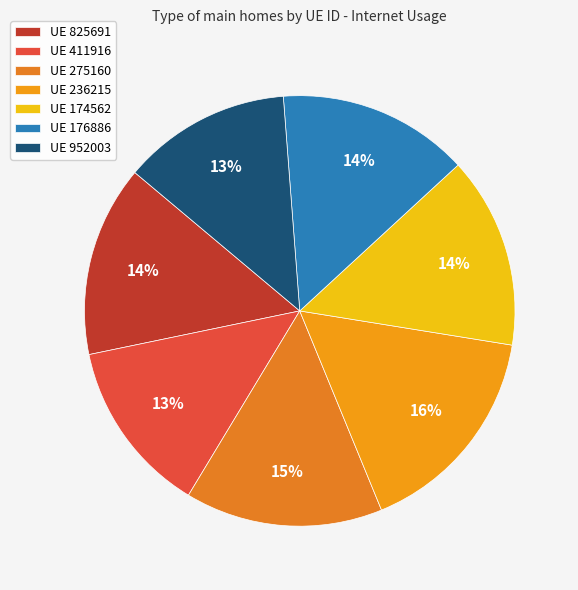

Count the number of slices in the pie.

7